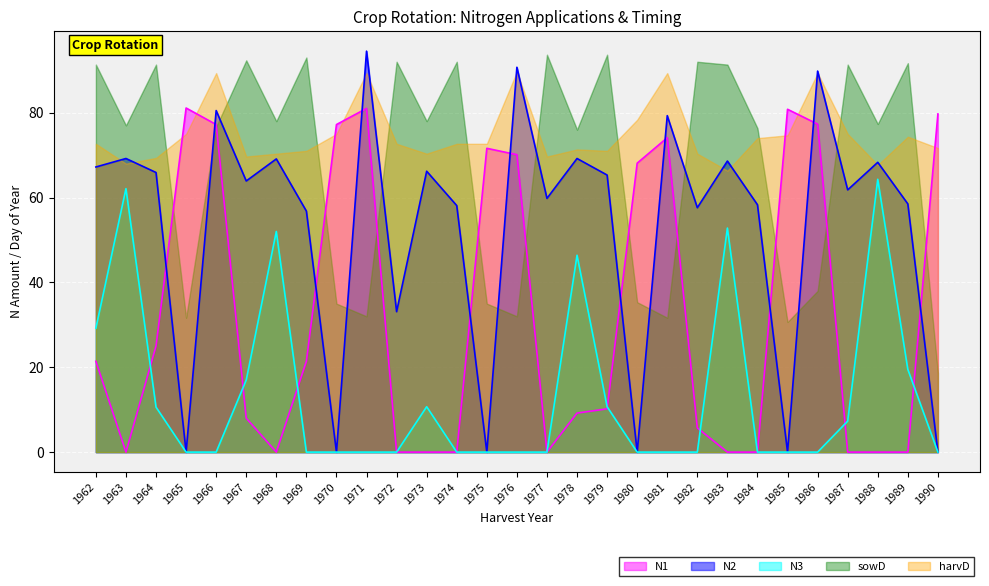

How many distinct data groups are displayed?

5